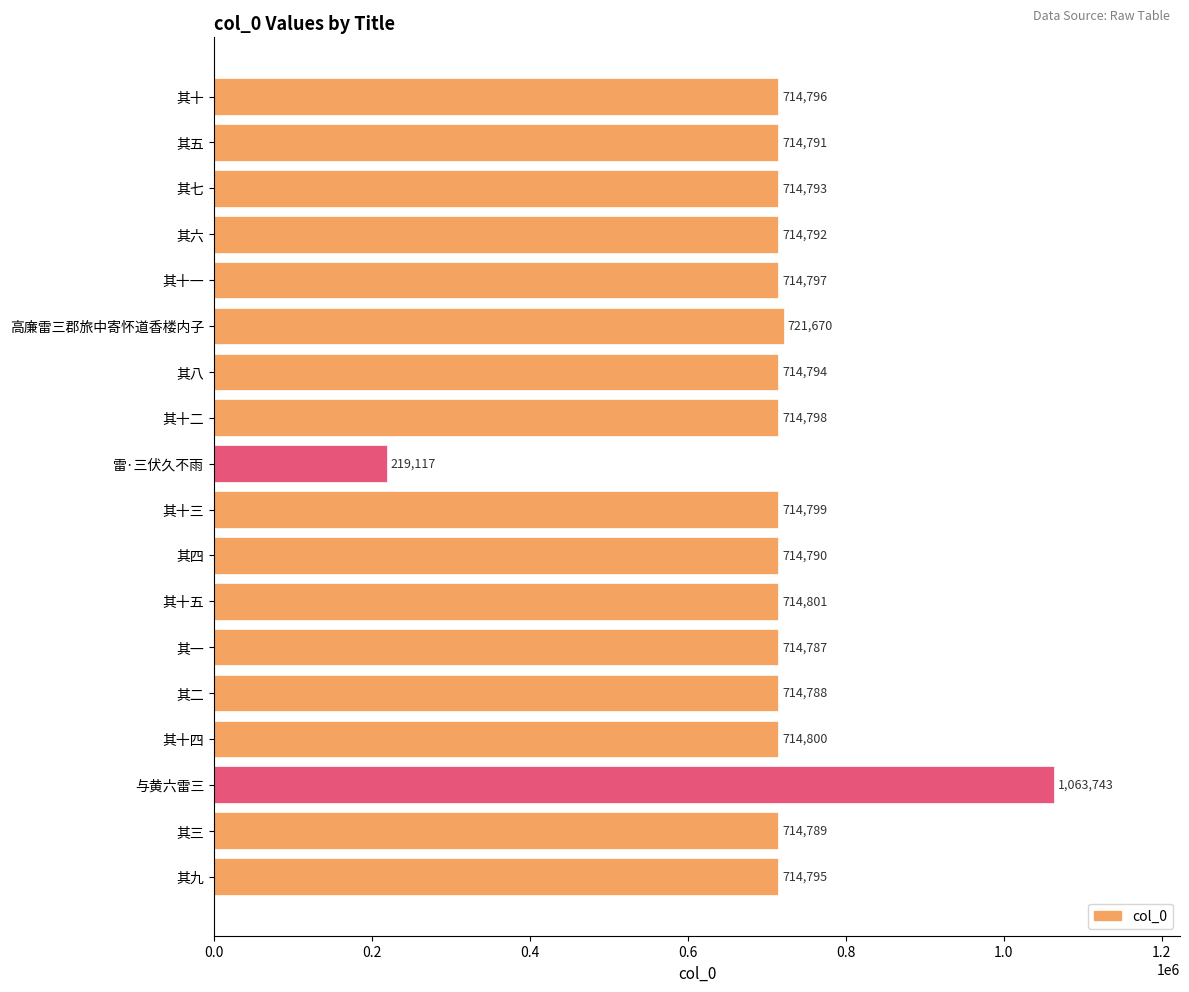

What is the sum of all values?

12726440